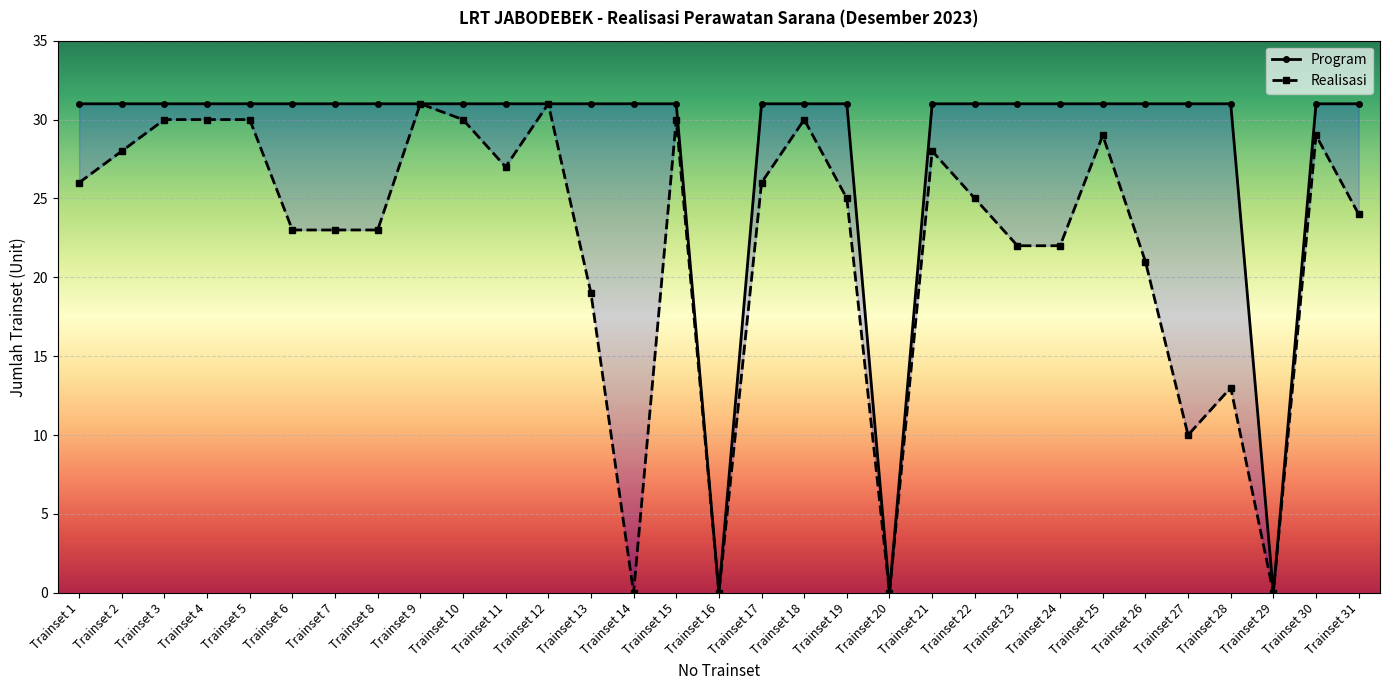

The value of Realisasi at Trainset 7 is 37. True or false?

False